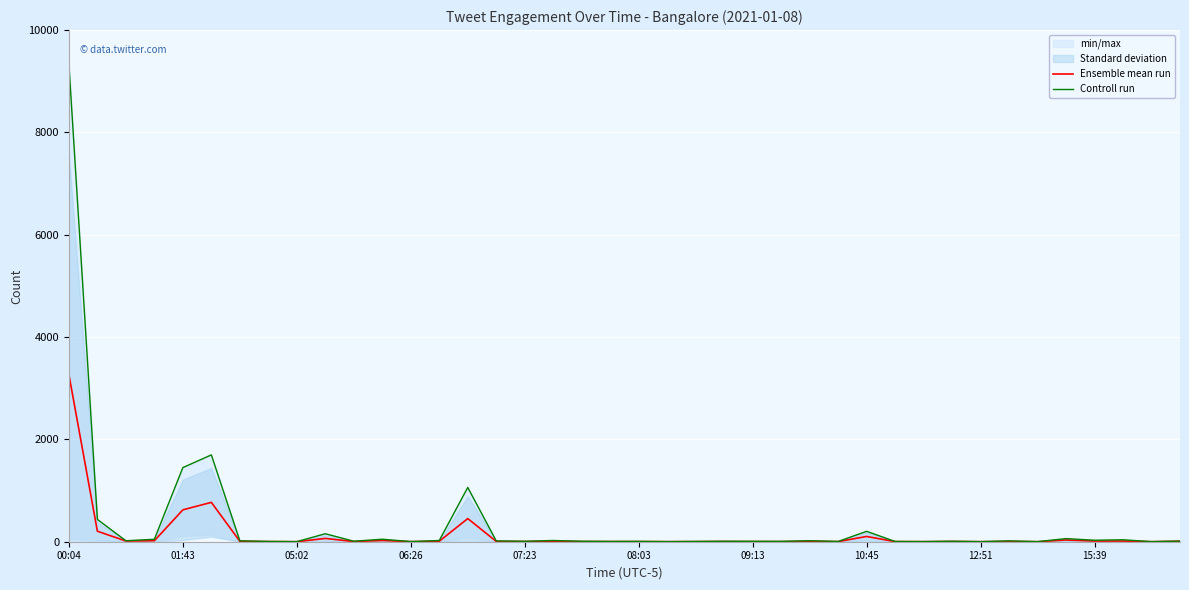

What is the maximum value for Ensemble mean run?

3267.0